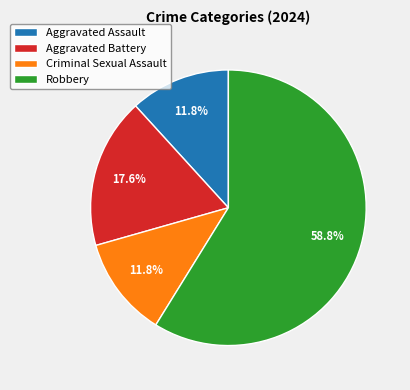

Which category accounts for the majority?

Robbery